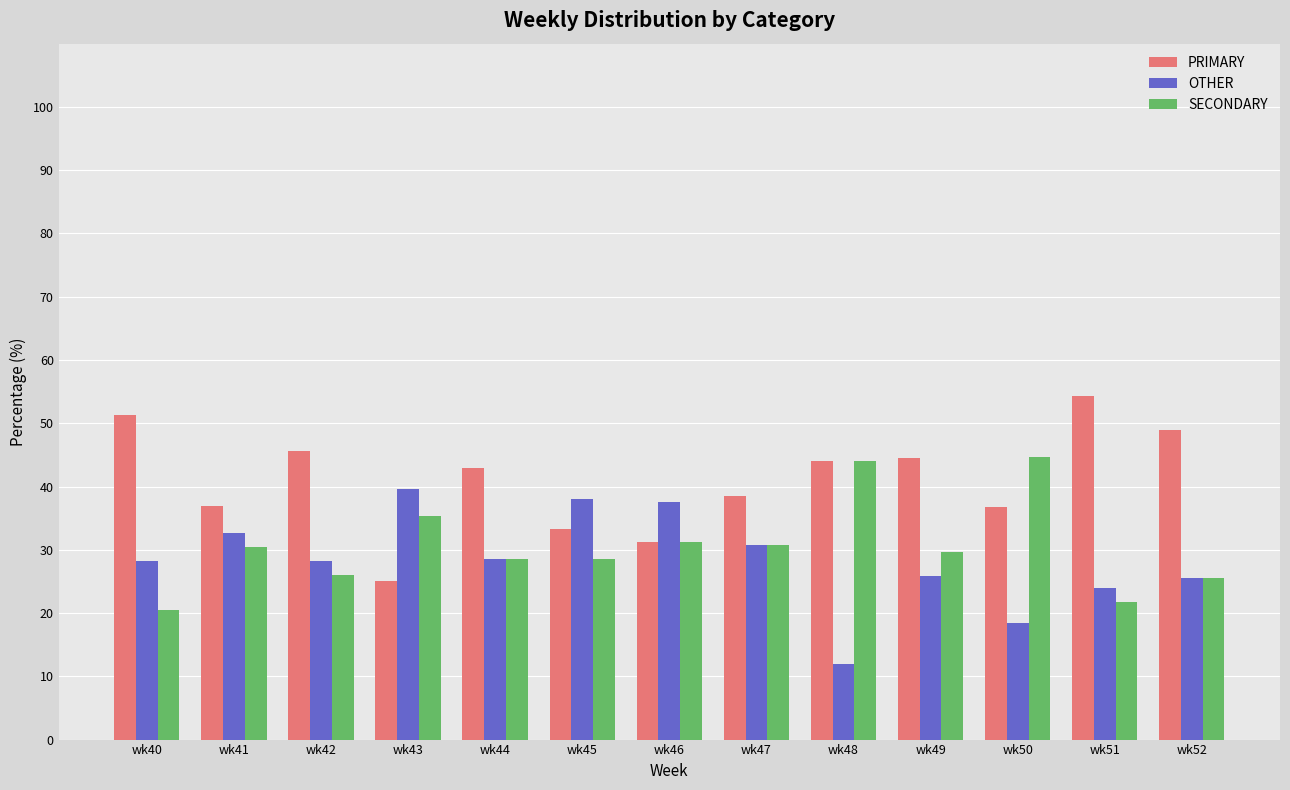

What is the value of the SECONDARY bar at the 13th from the left?

25.5